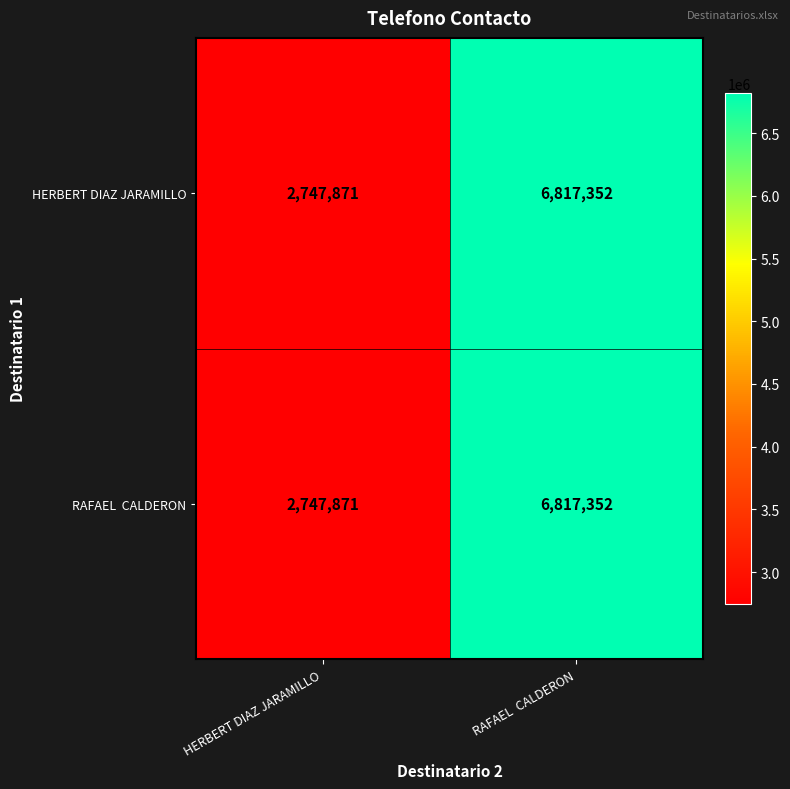

What is the difference between the maximum and minimum values in the HERBERT DIAZ JARAMILLO series?

4069481